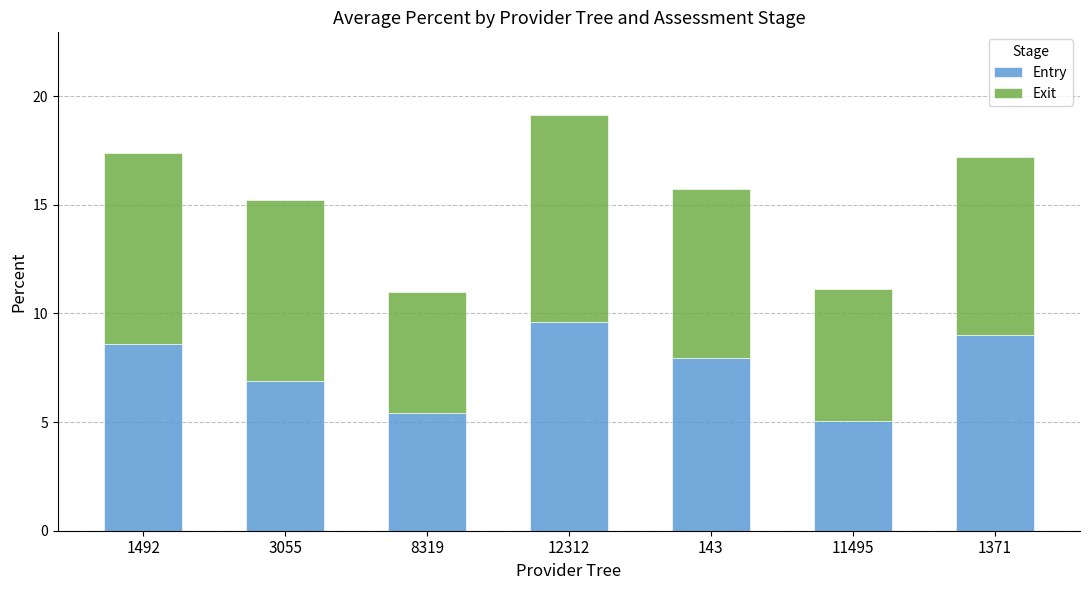

At which category is the sum across all series the highest?

12312